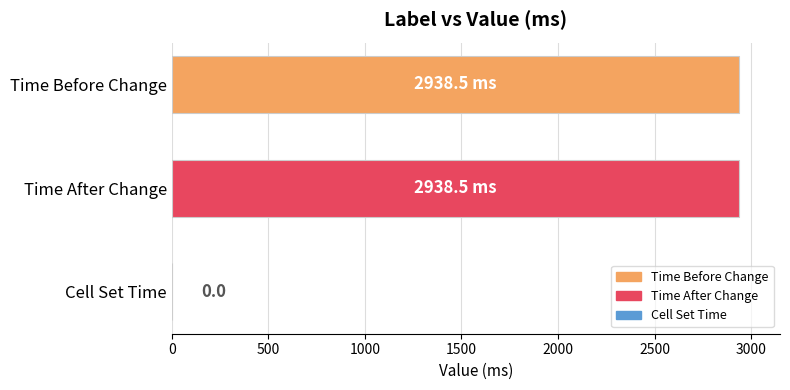

Is it true that the value at Time After Change is 2938.5?

True